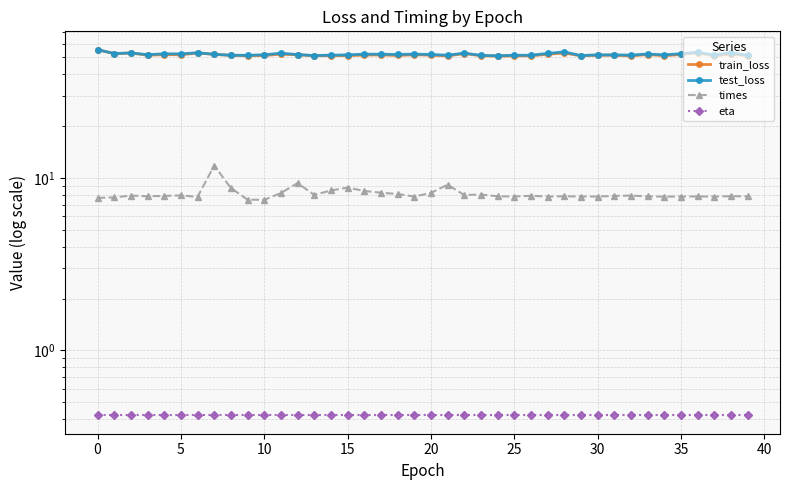

True or false: test_loss has more than 1 points higher than both neighbors.

True